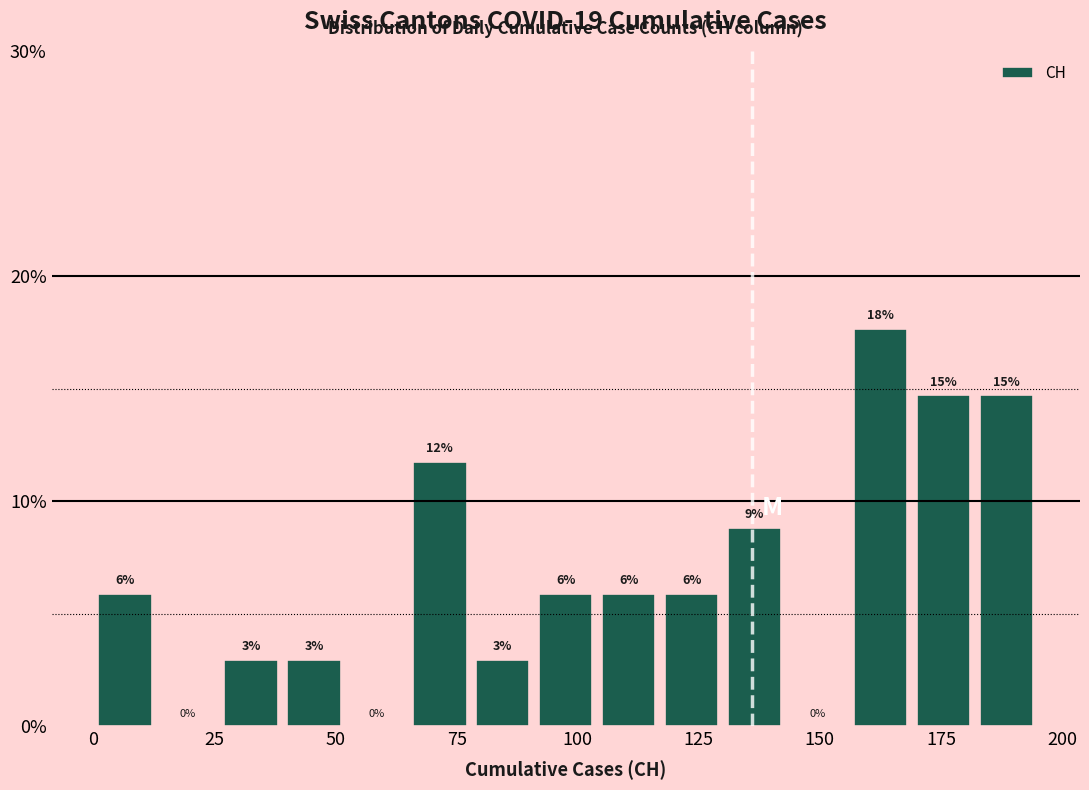

Read against the x-axis, roughly where is the centre of the tallest bar?

165